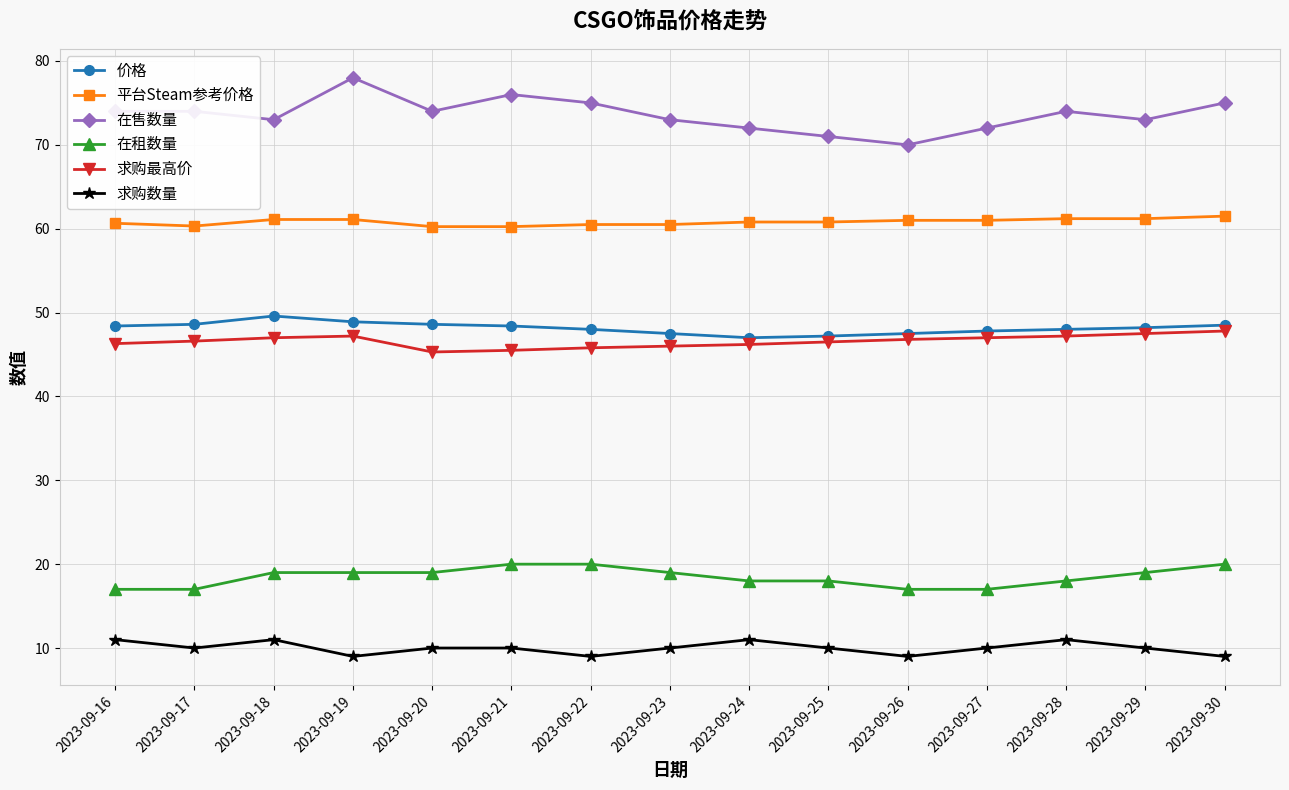

True or false: 求购数量 and 平台Steam参考价格 cross at least once.

False